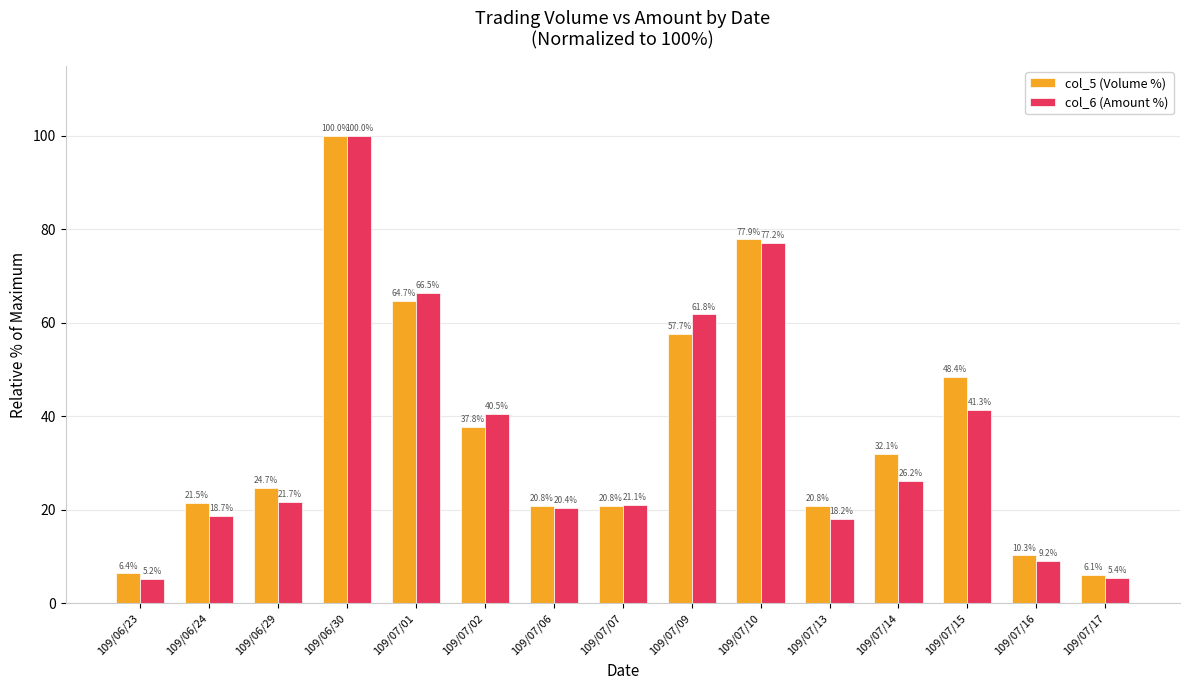

Which series has the largest total across all categories?

col_5 (Volume %)